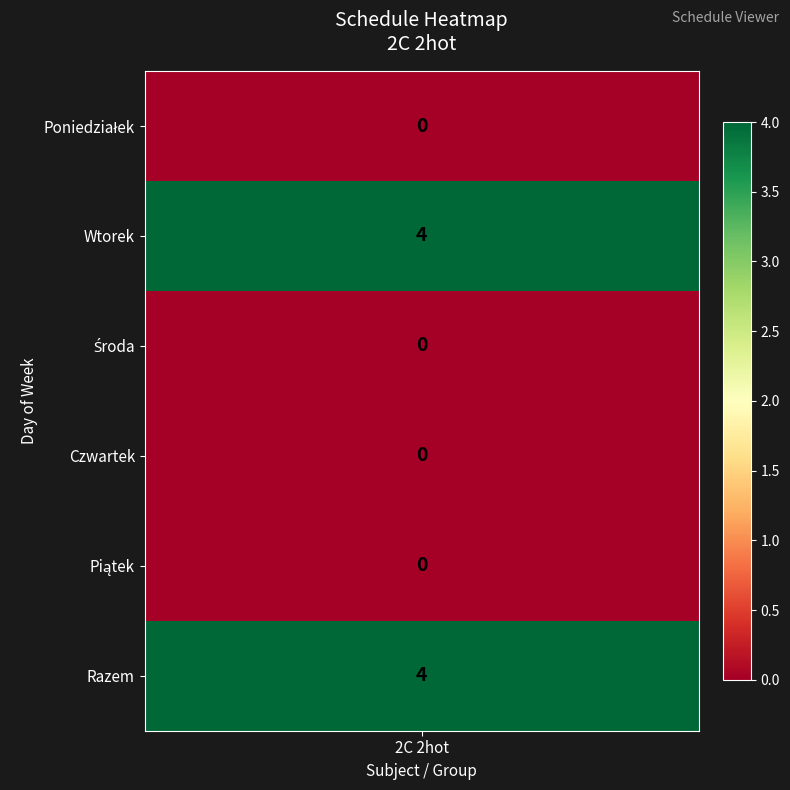

Is it true that the value at 1 is 3?

False